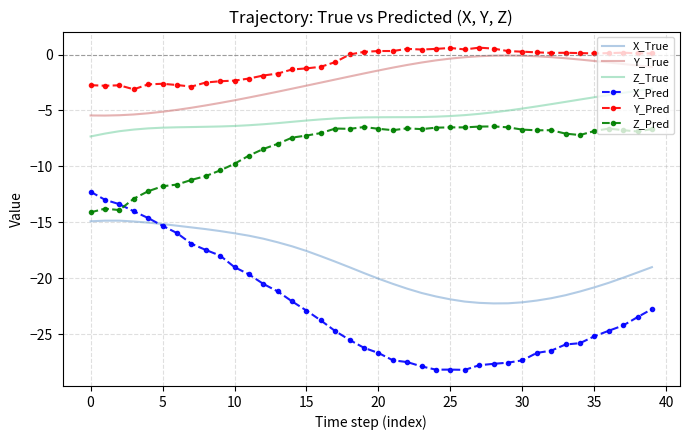

What is the minimum value for Y_Pred?

-3.1